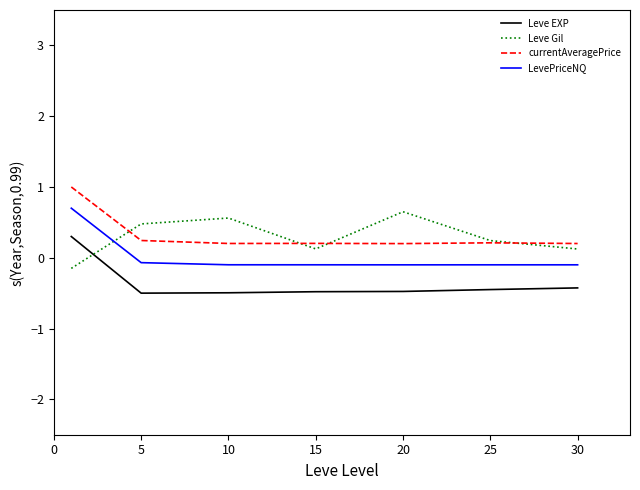

True or false: currentAveragePrice and Leve EXP intersect in this chart.

False